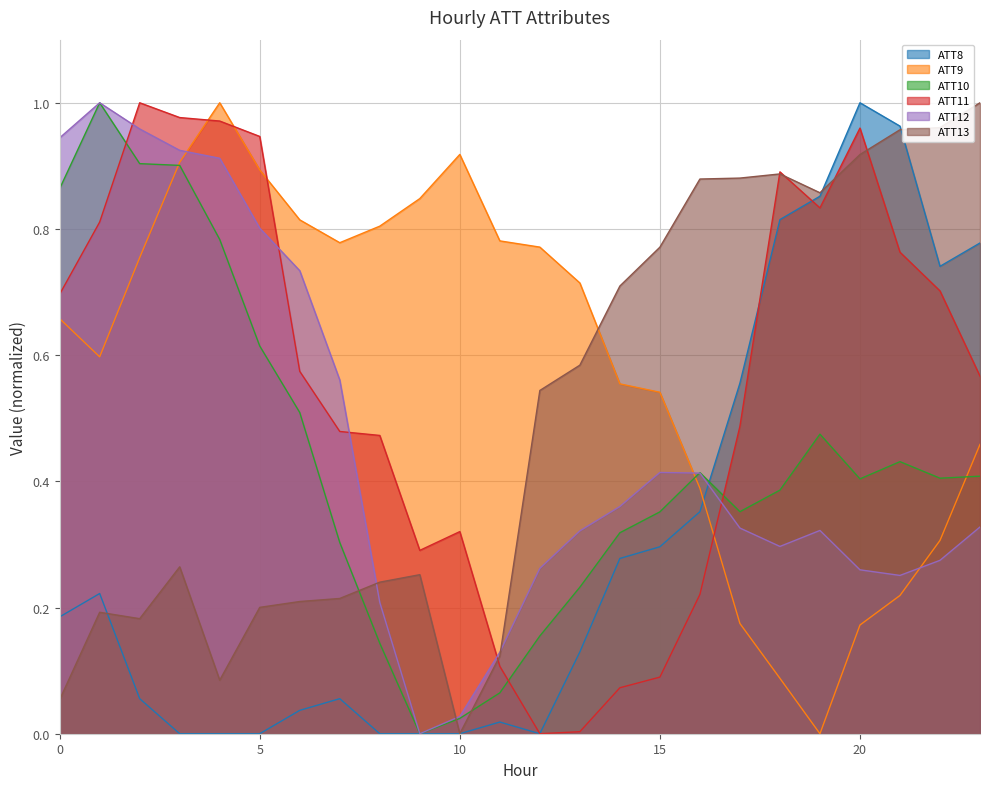

How many distinct data groups are displayed?

6